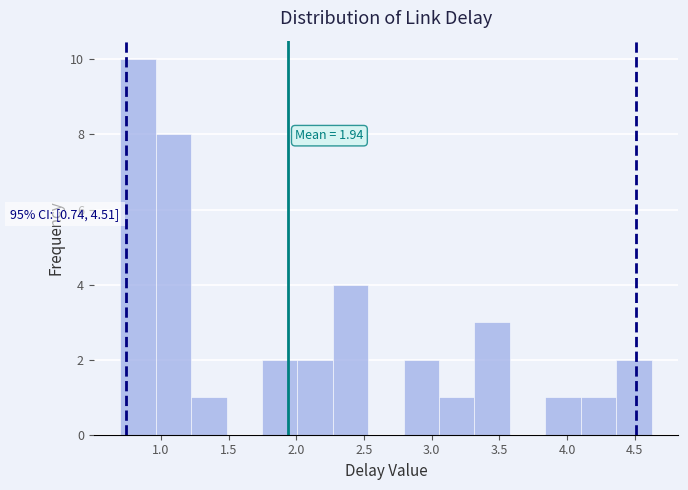

Over which range of the x-axis is the bar tallest?

0.70 to 0.95